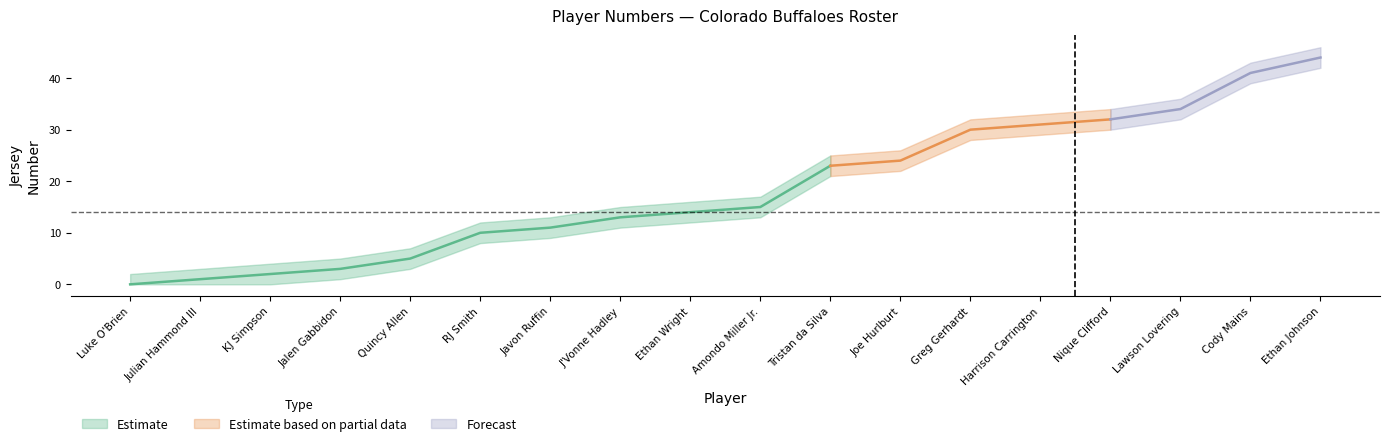

The value of number at Javon Ruffin is 11. True or false?

True